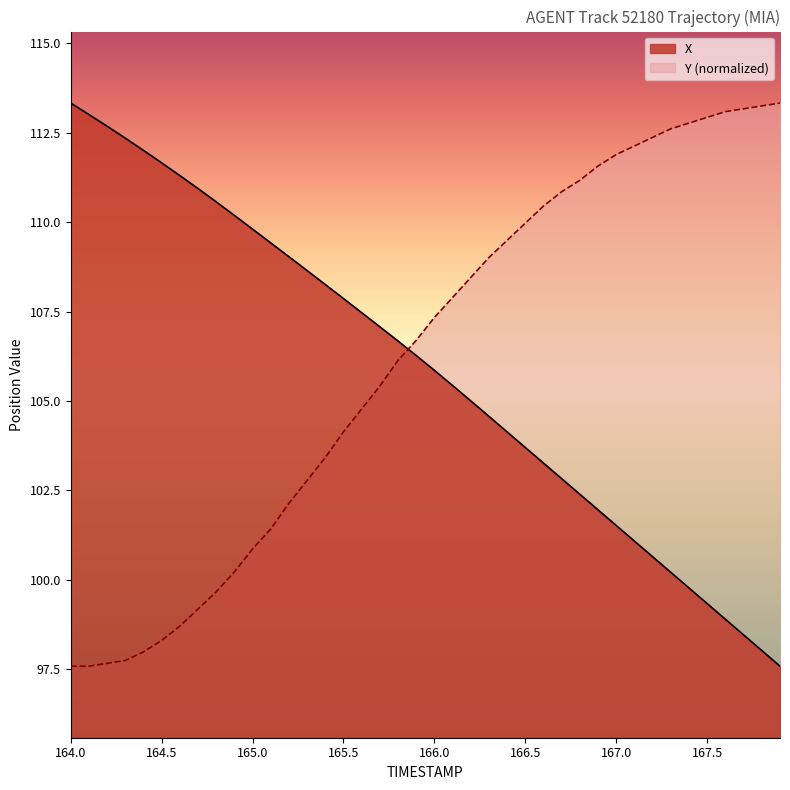

What is the spread (max minus min) of values at 166.5?

6.3